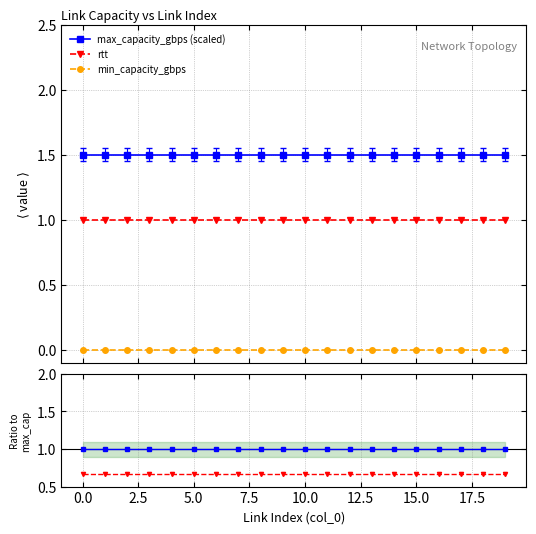

Count the number of categories in the chart.

20